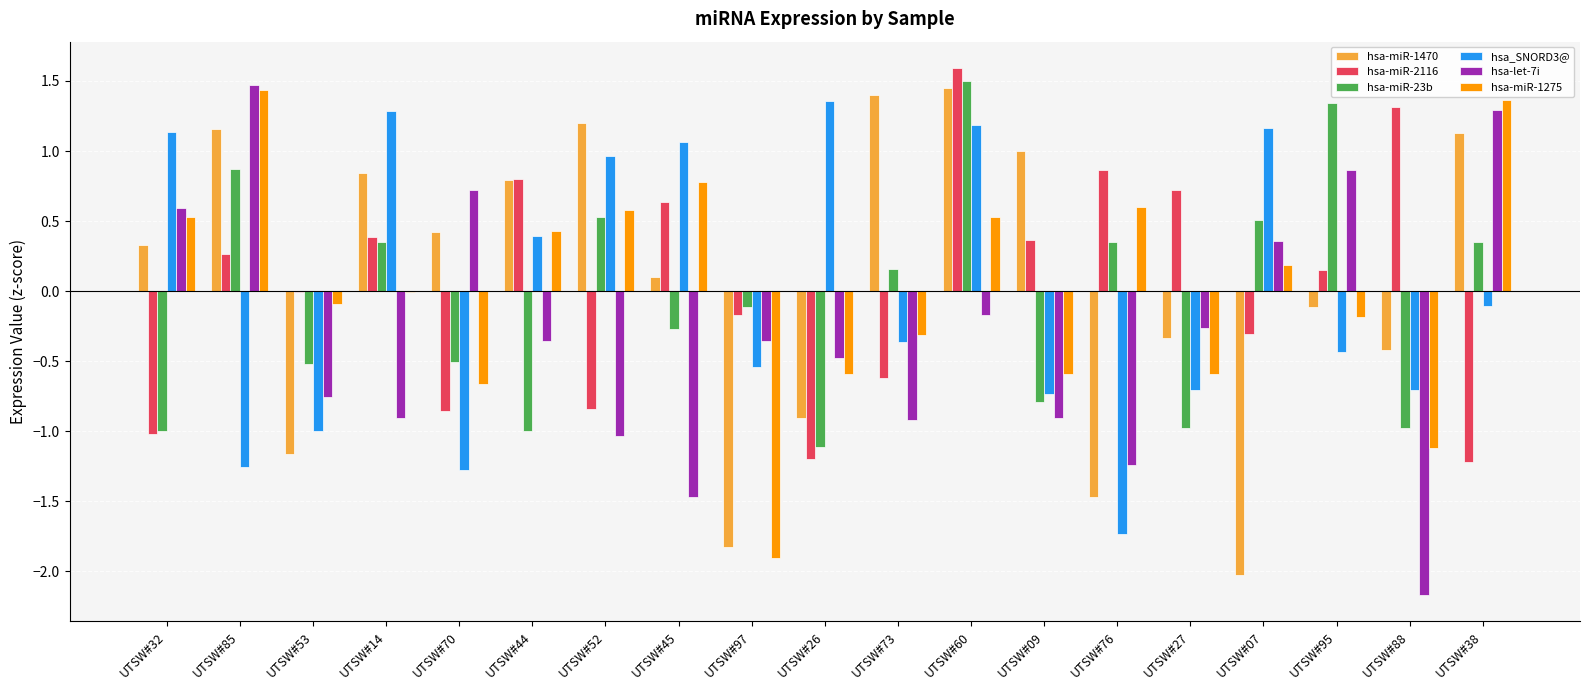

What is the average value of the hsa-miR-23b series?

-0.1